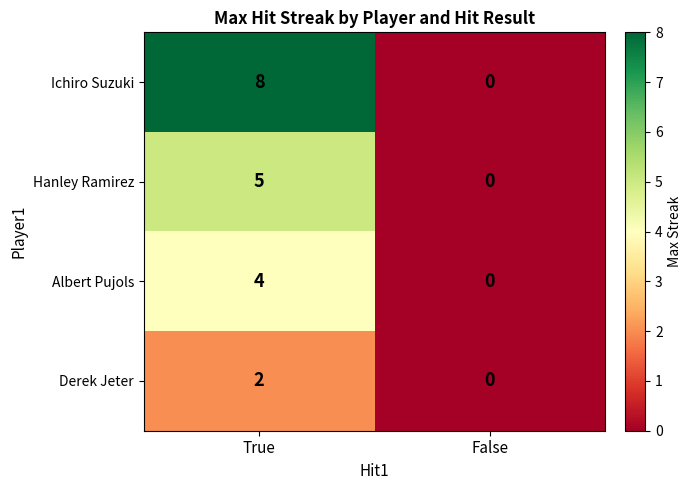

Between True and False, which series saw the biggest shift?

Ichiro Suzuki